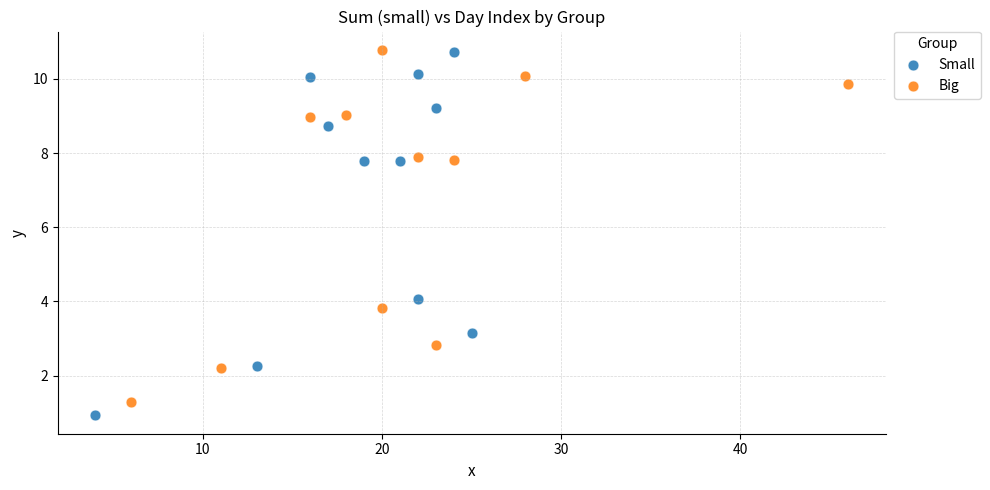

Which series has the widest spread of Y values?

Small